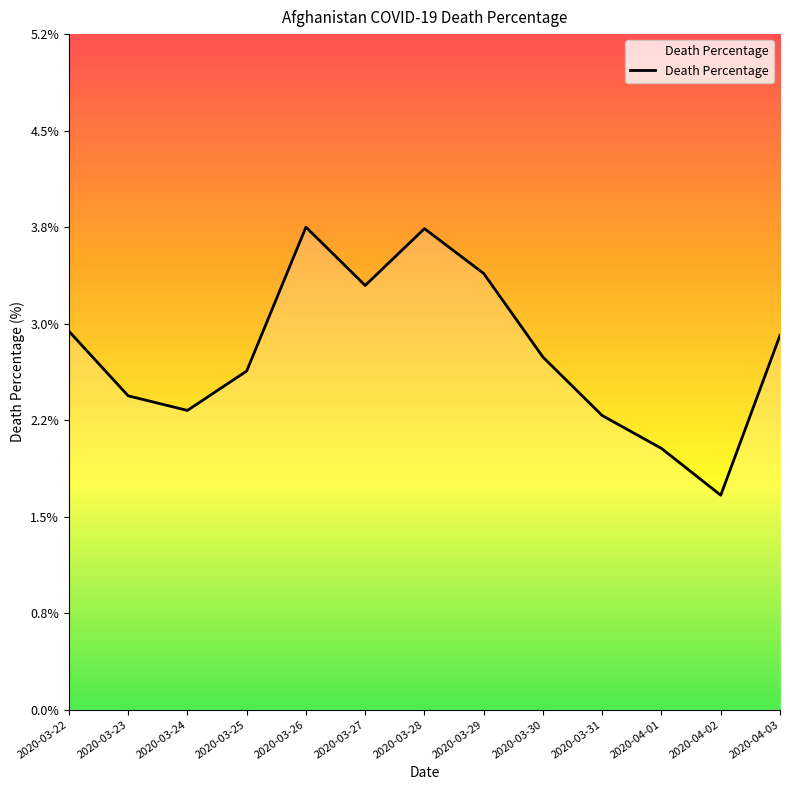

What is the difference between the maximum and minimum values?

2.1